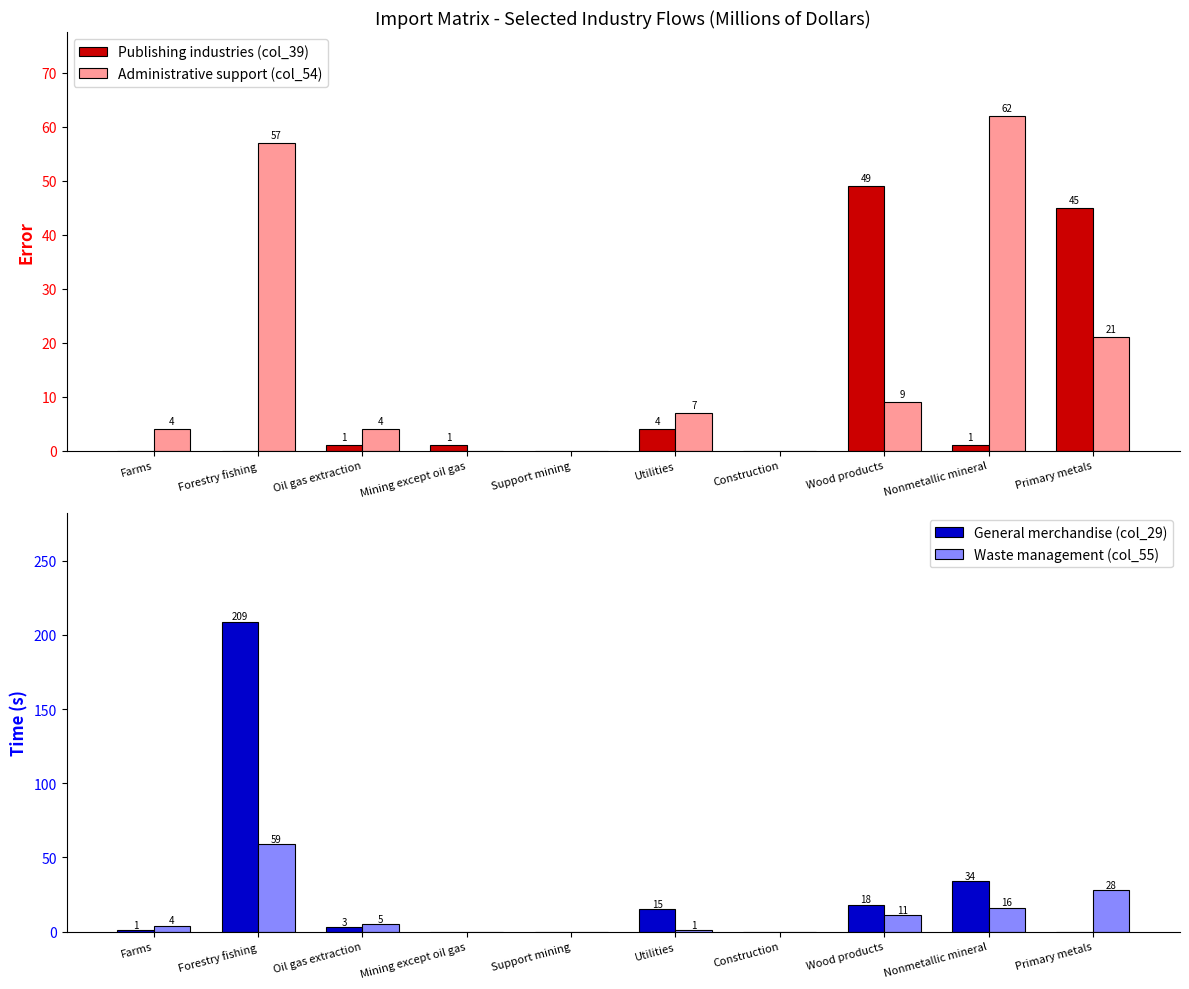

What is the difference between the second highest and second lowest values in the Waste management (col_55) series?

28